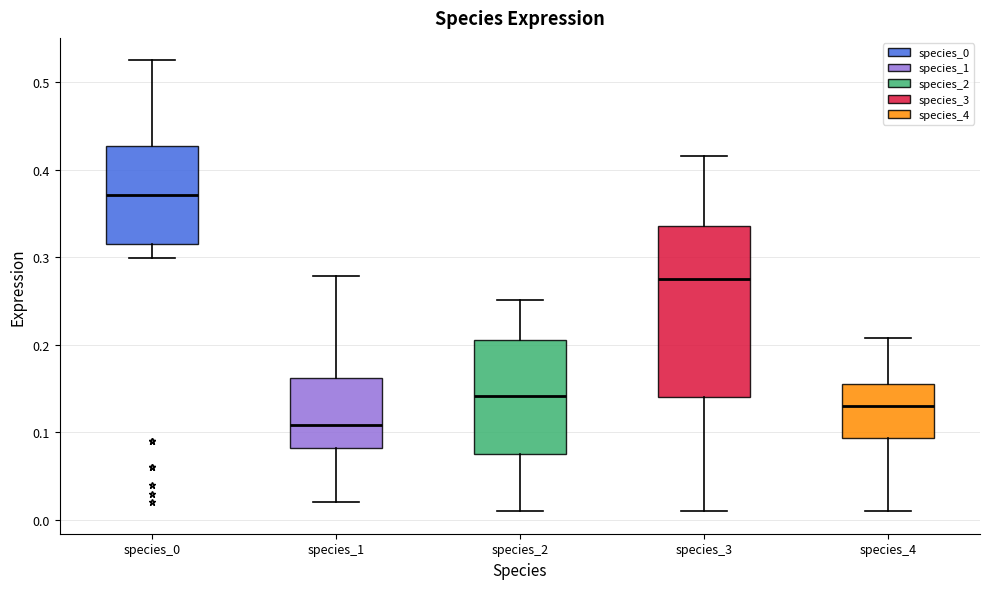

Where is the upper edge of the box for species_2 on the y-axis? The values are not printed on the chart, so give them approximately, as read against the axis.

0.21